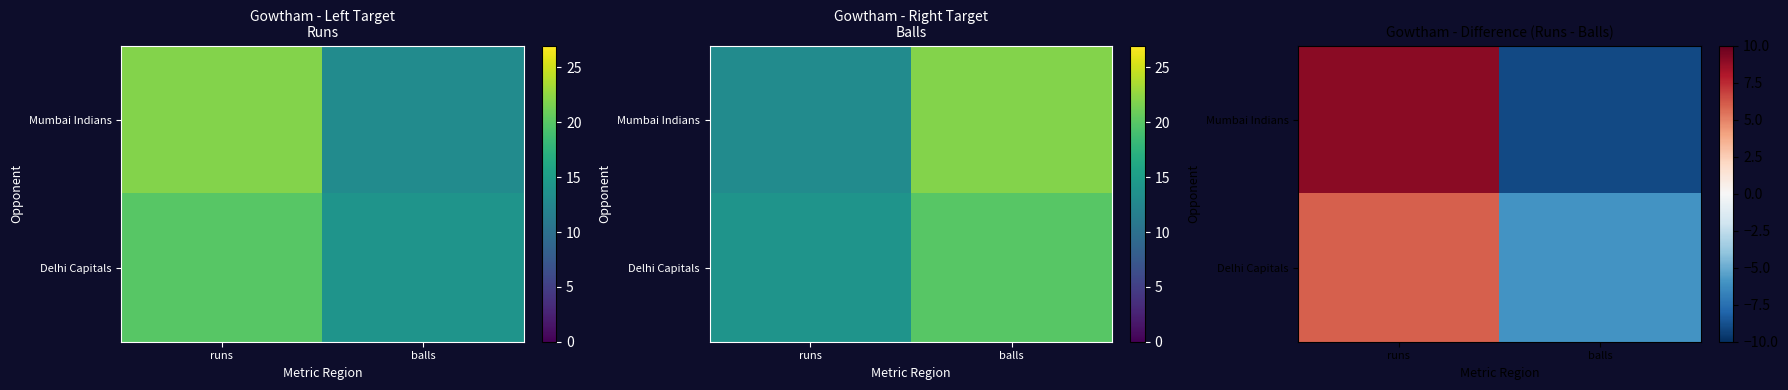

What is the difference between the highest and lowest values at runs?

3